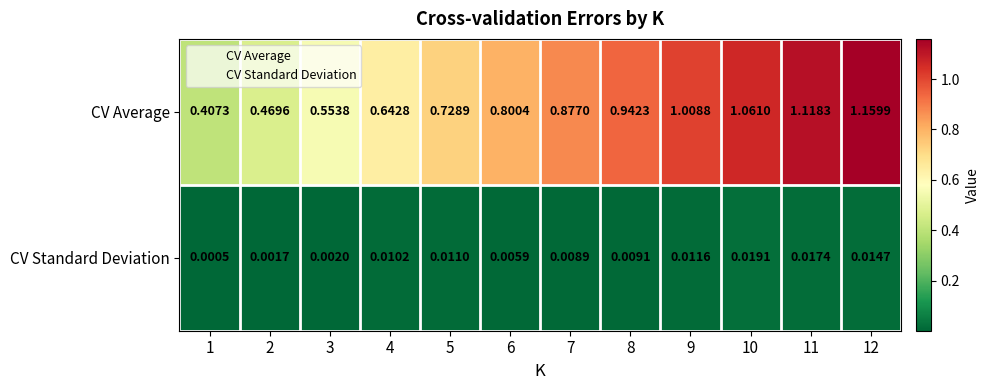

Which series has the largest total across all categories?

CV Average